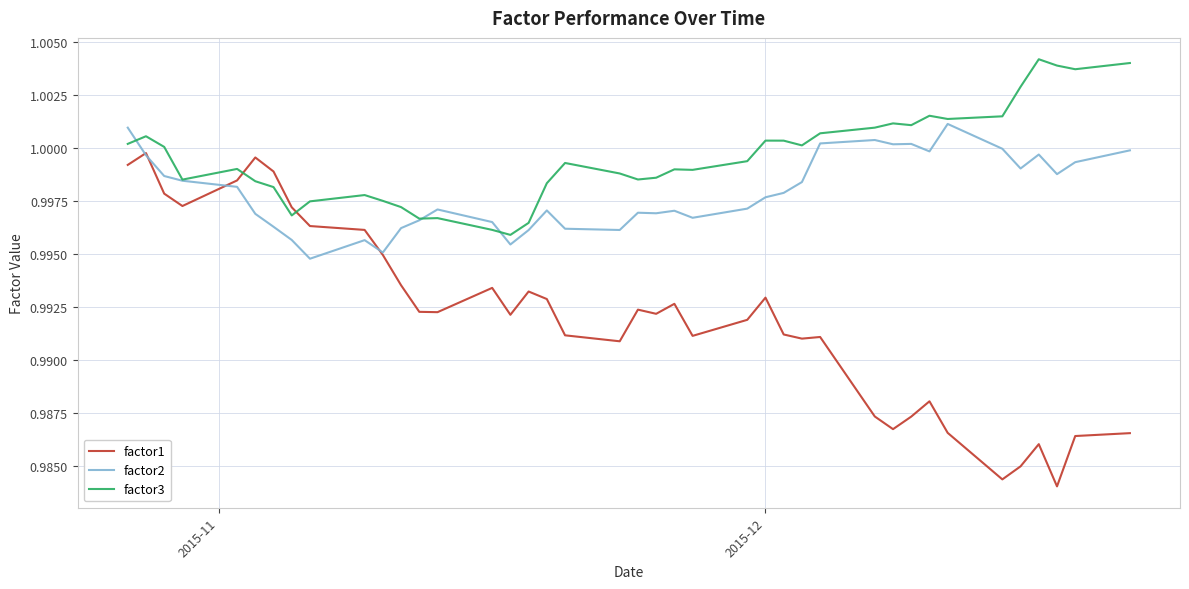

List the series in order of their overall mean, lowest first.

factor1, factor2, factor3